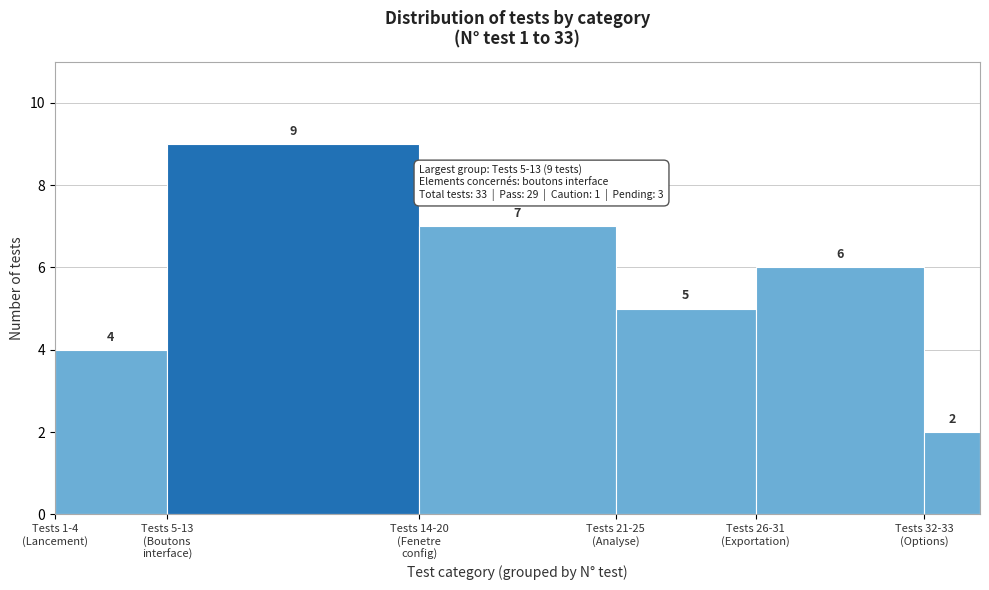

Reading right to left, list all the values displayed in this chart.

2	6	5	7	9	4